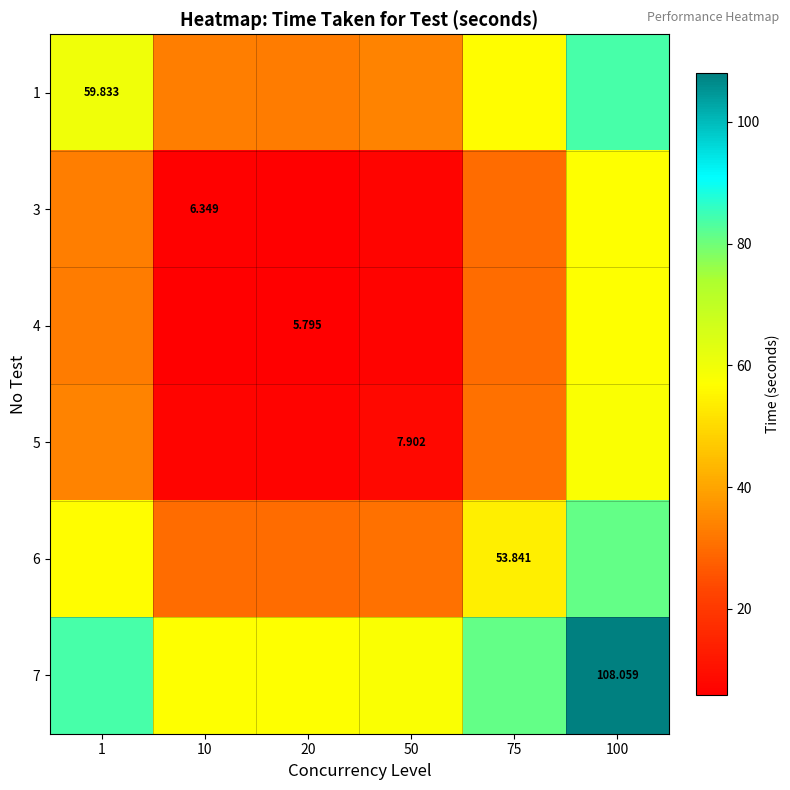

Is the value of 4 at 20 greater than the value of 5 at 50?

No